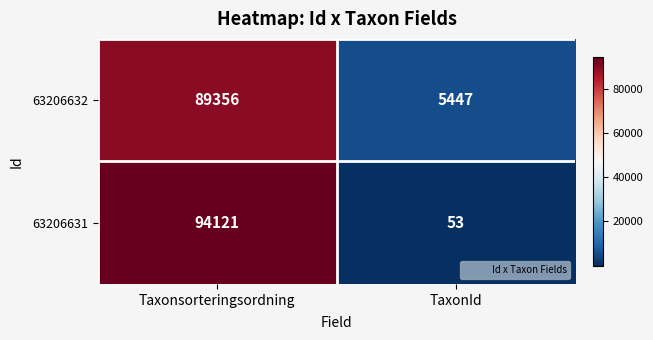

Read the 63206631 value at TaxonId, to the nearest 50.

50